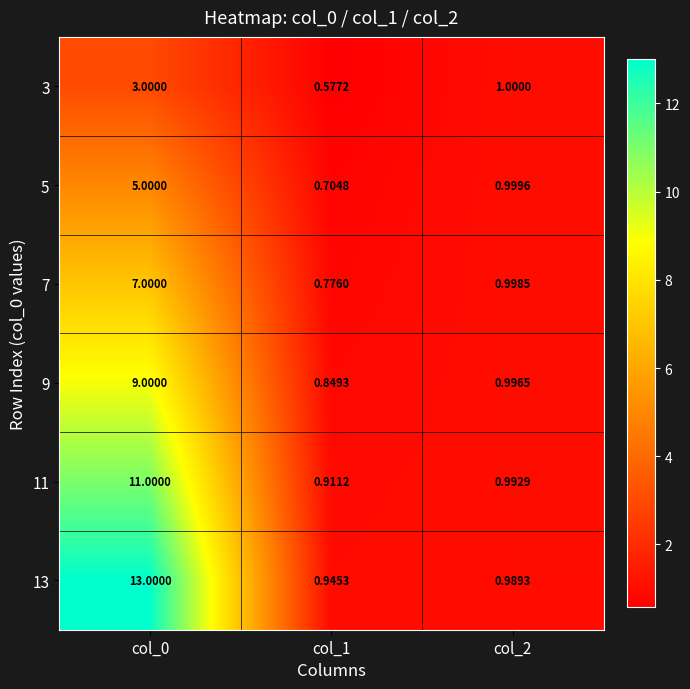

Is the value of 13 at col_2 greater than the value of 3 at col_0?

No